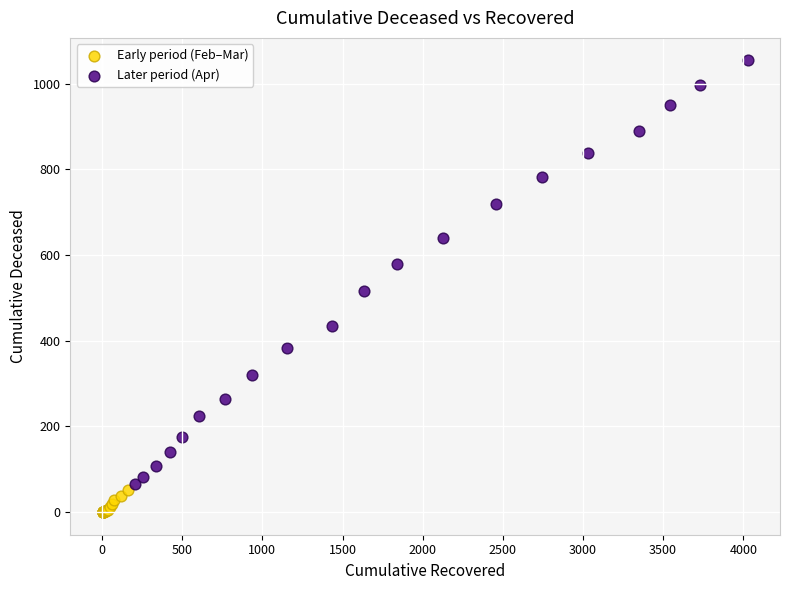

Which series reaches the maximum Y coordinate?

Later period (Apr)